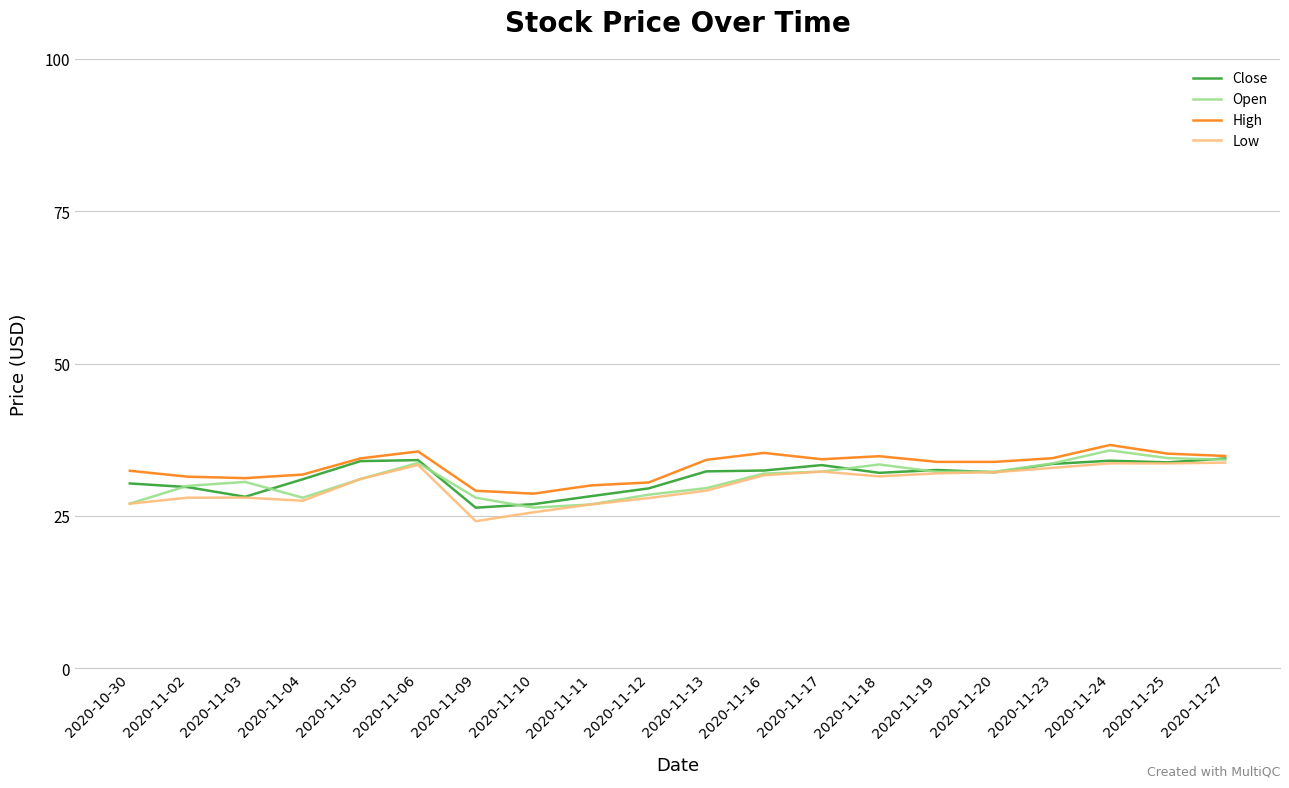

What is the highest value of the Open series?

35.8